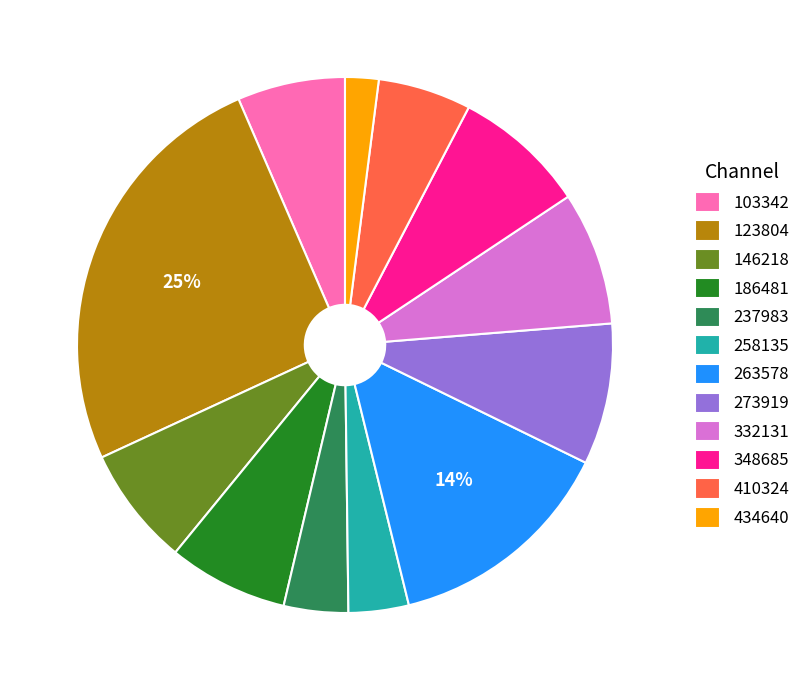

Count the number of slices in the pie.

12